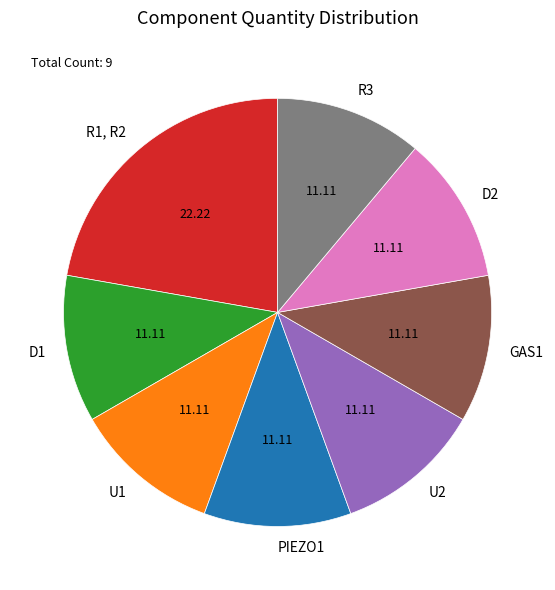

How many slices are in this pie chart?

8